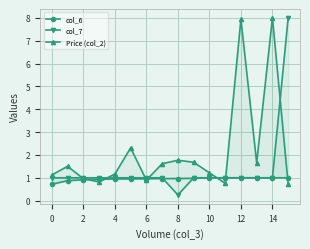

The value of col_6 at 10 is 1.0. True or false?

True